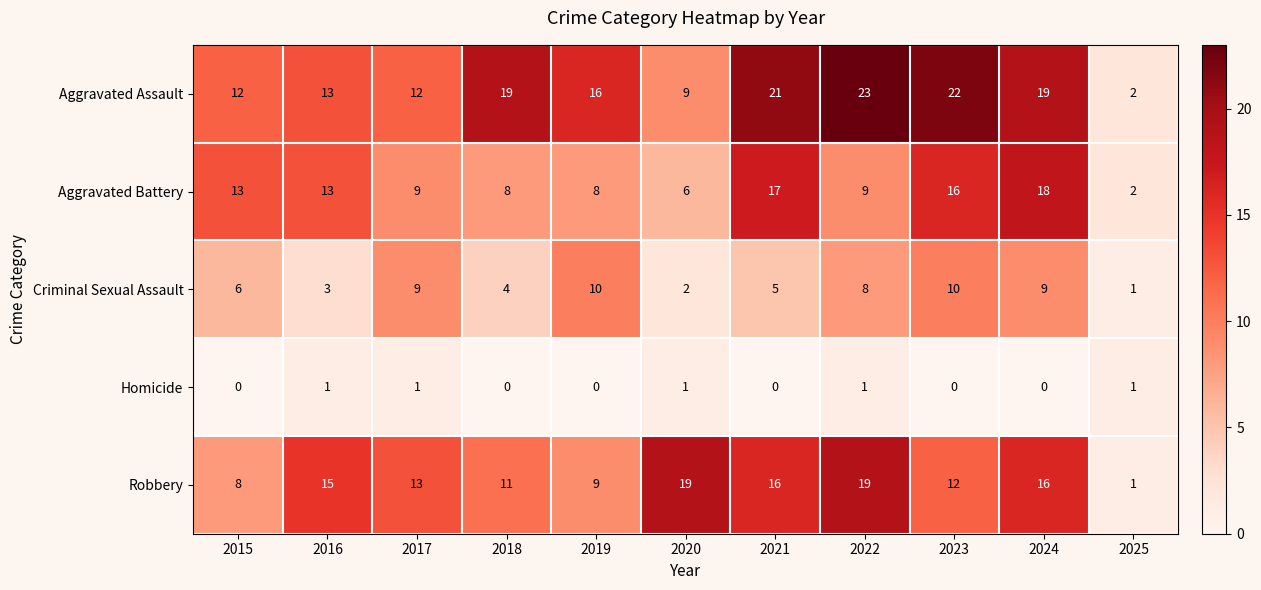

Between 2021 and 2024, which series saw the biggest shift?

Criminal Sexual Assault